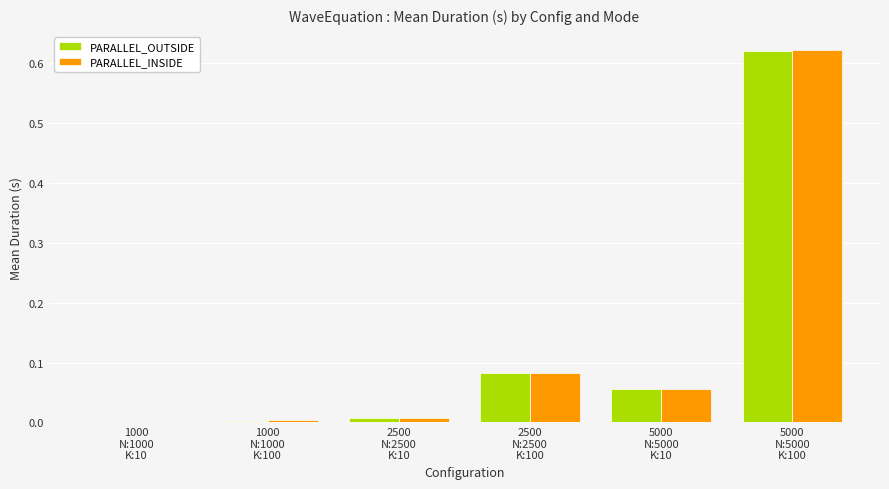

Count the number of data series in this chart.

2